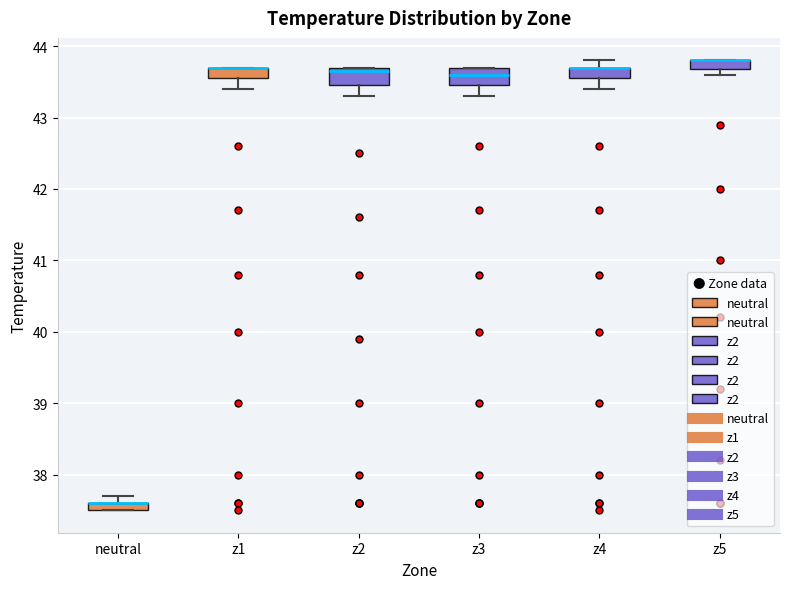

Where is the lower edge of the box for neutral on the y-axis? The values are not printed on the chart, so give them approximately, as read against the axis.

37.5